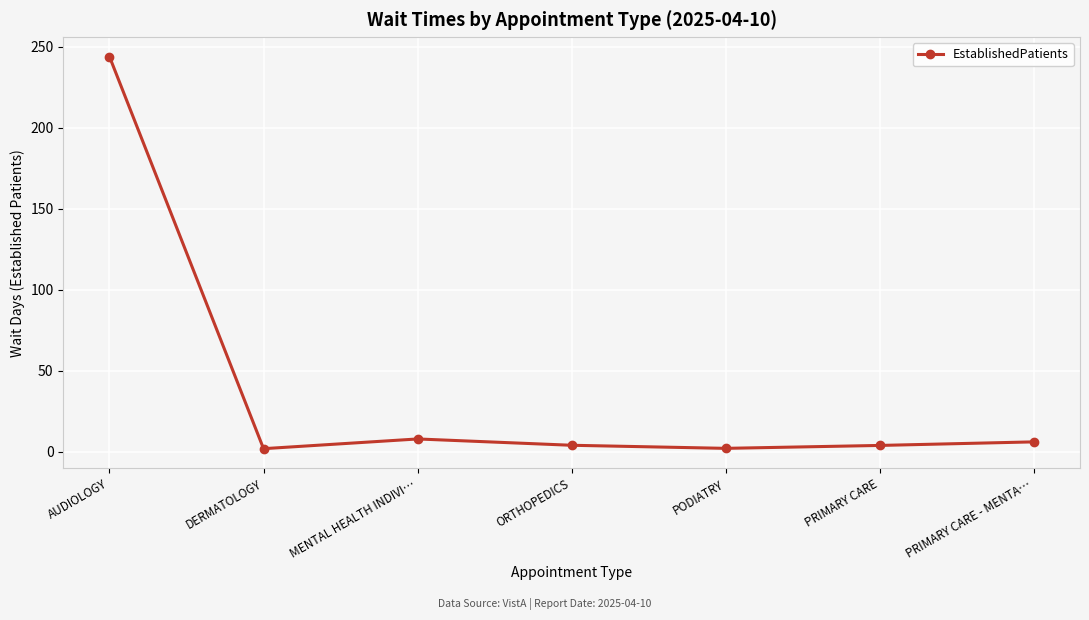

What is the maximum value shown in the chart?

244.0